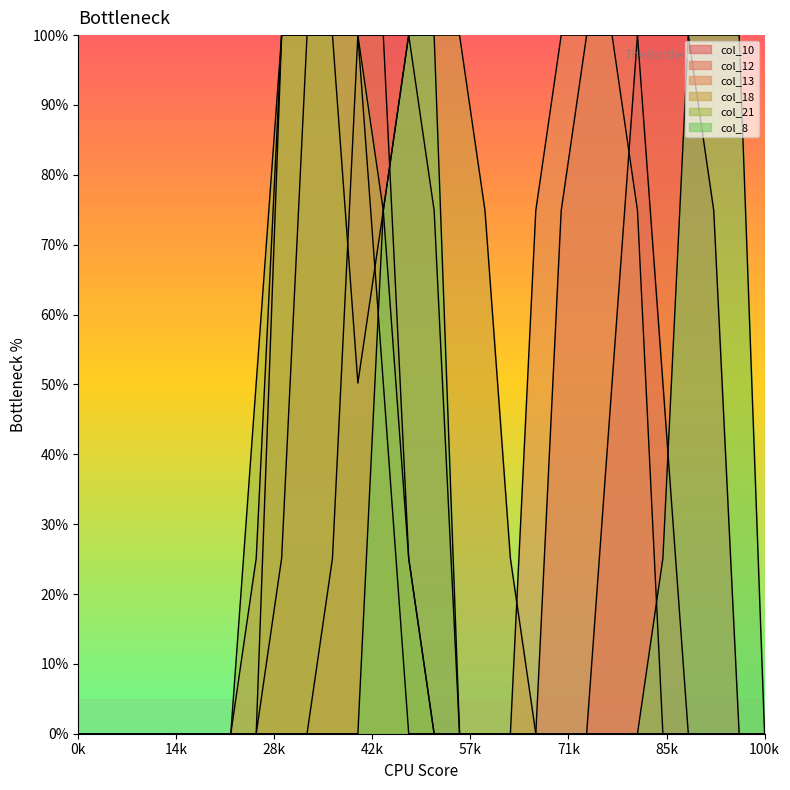

What is the highest value of the col_10 series?

100.0